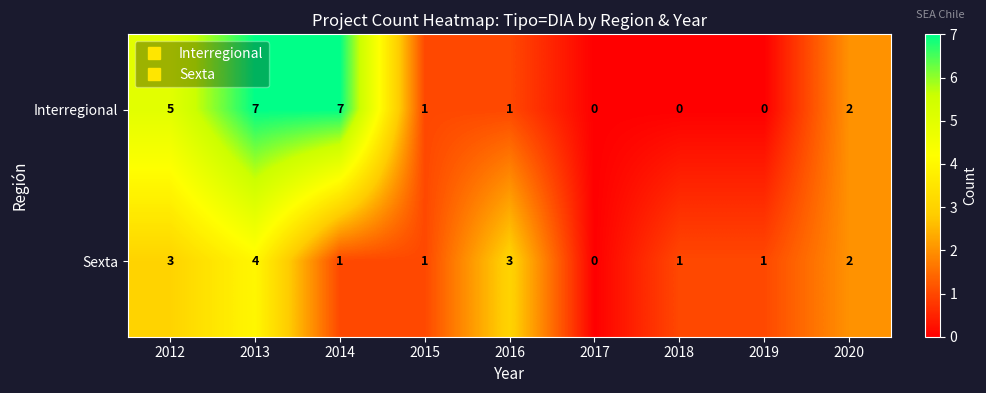

What is the average value of the Interregional series?

3